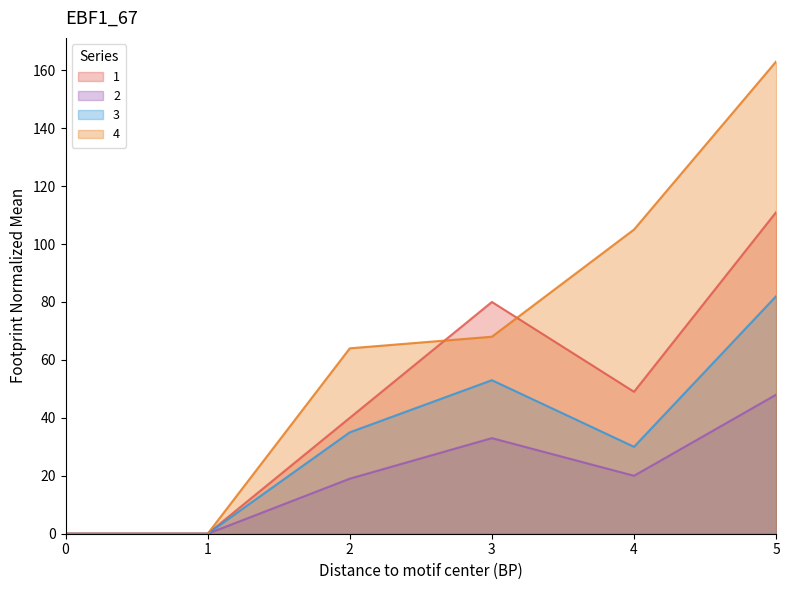

What is the difference between the second highest and second lowest values in the 2 series?

33